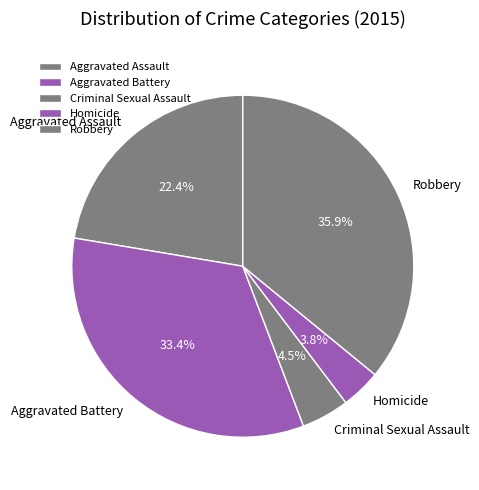

What percentage is the Homicide slice, to the nearest percent?

4%